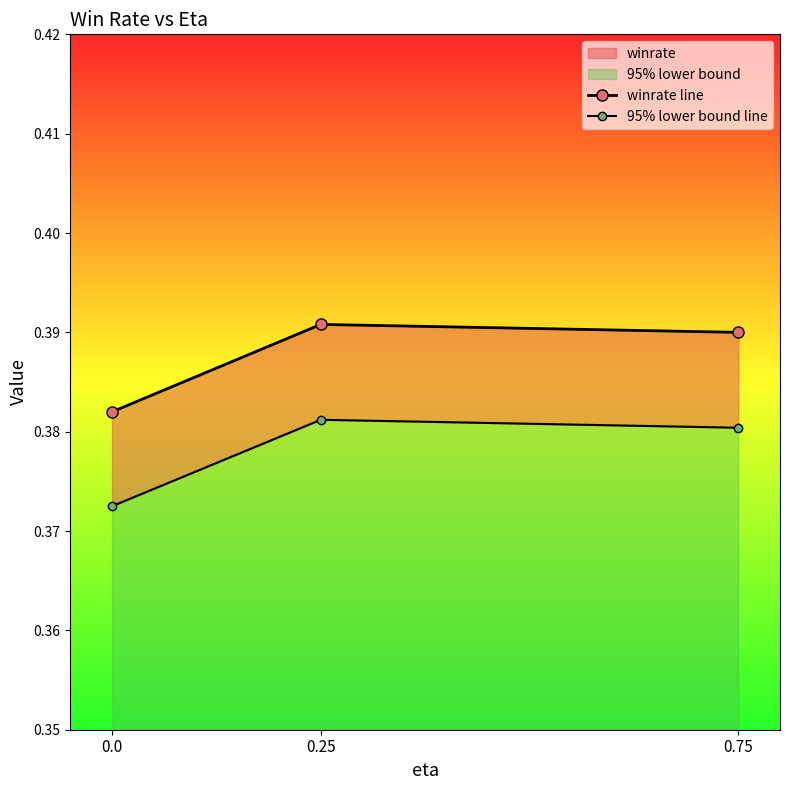

What is the sum of all 95% lower bound line values?

1.1